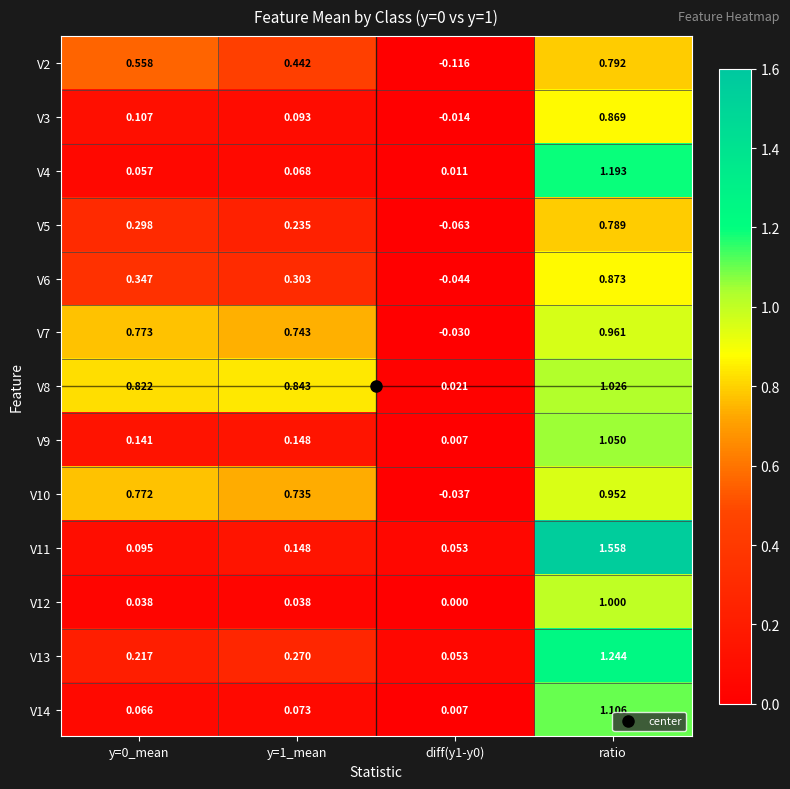

At which label does V3 reach its peak?

ratio